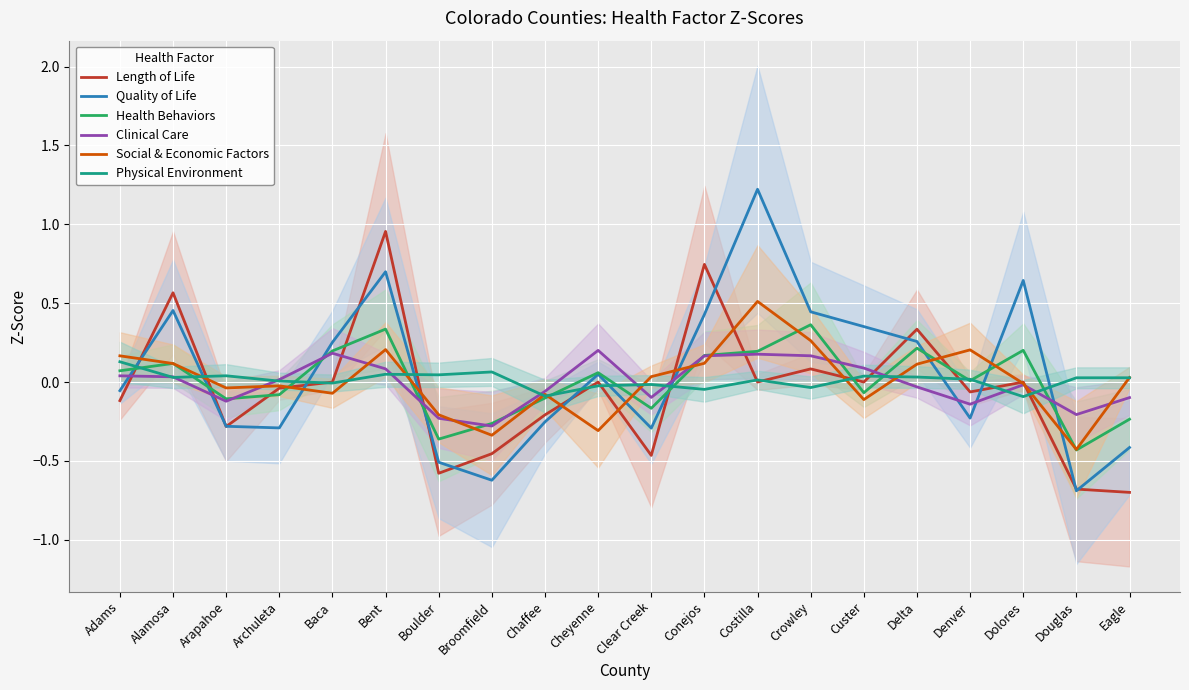

How many times do Social & Economic Factors and Quality of Life cross each other?

10